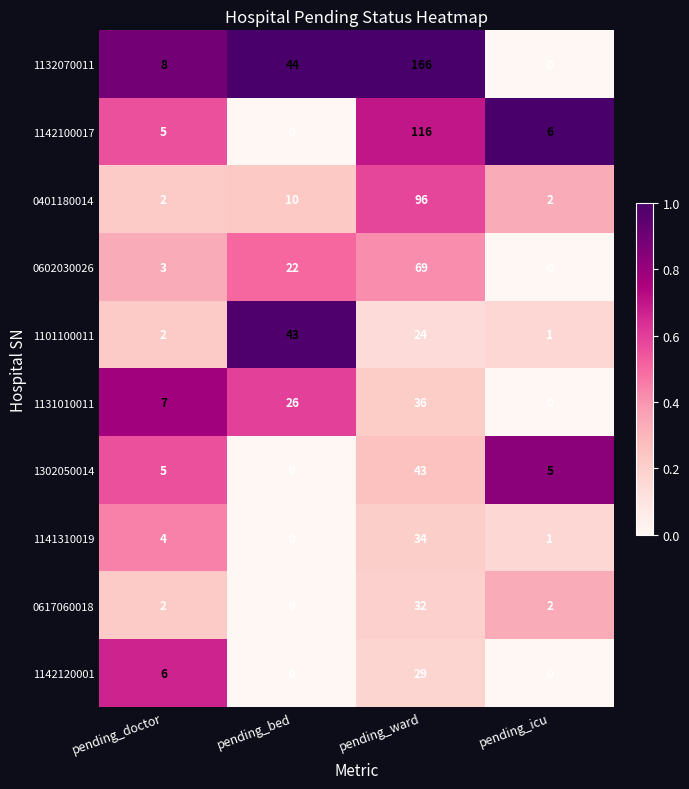

What is the sum of the 0602030026 values at pending_ward and pending_icu?

69